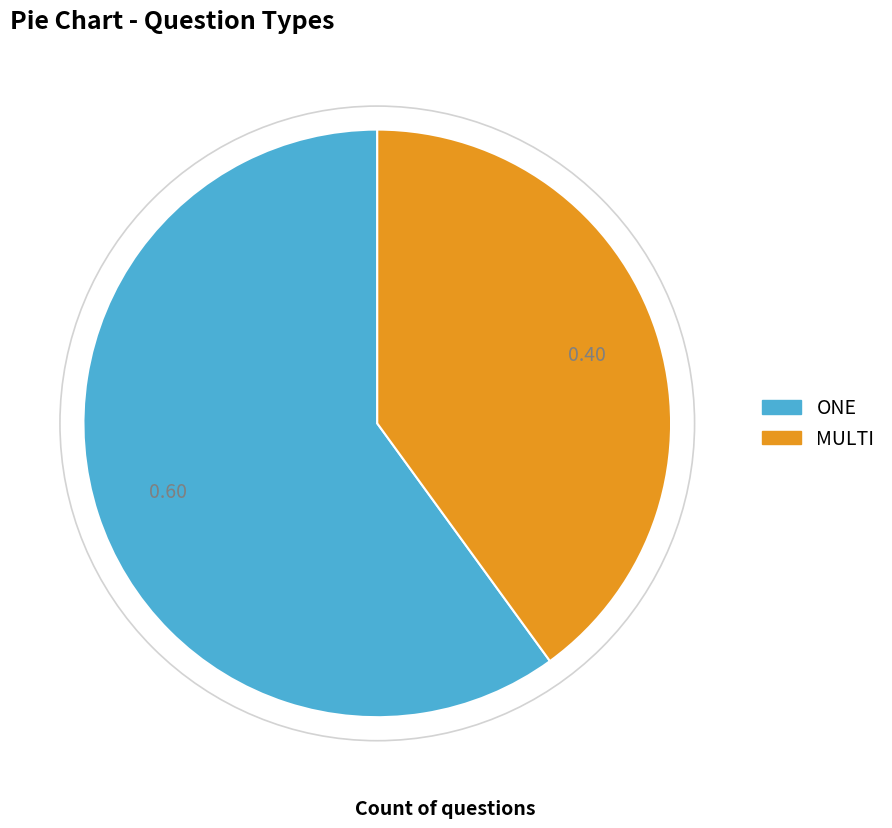

Approximately how many times larger is the value at MULTI compared to ONE?

0.7